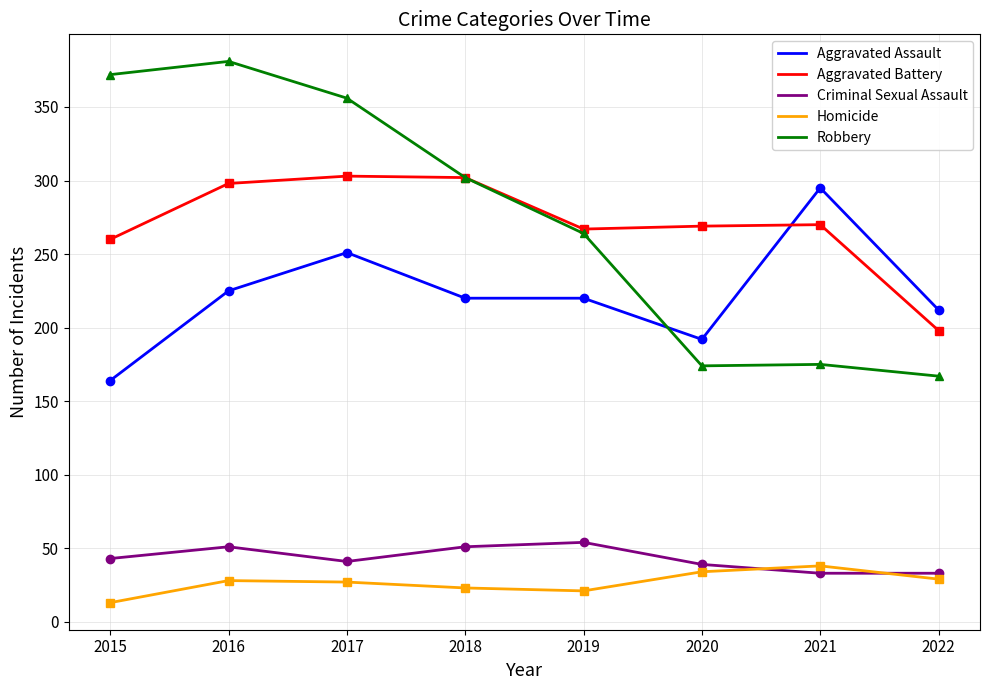

Is this an area chart (filled region under the line)?

No